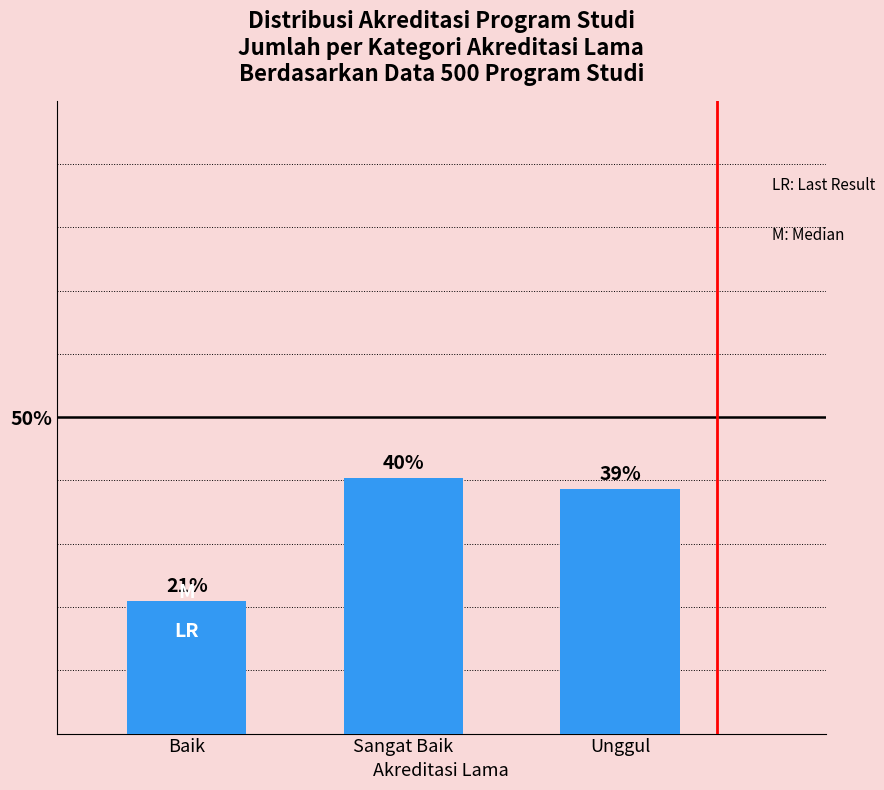

Are the bars horizontal?

No